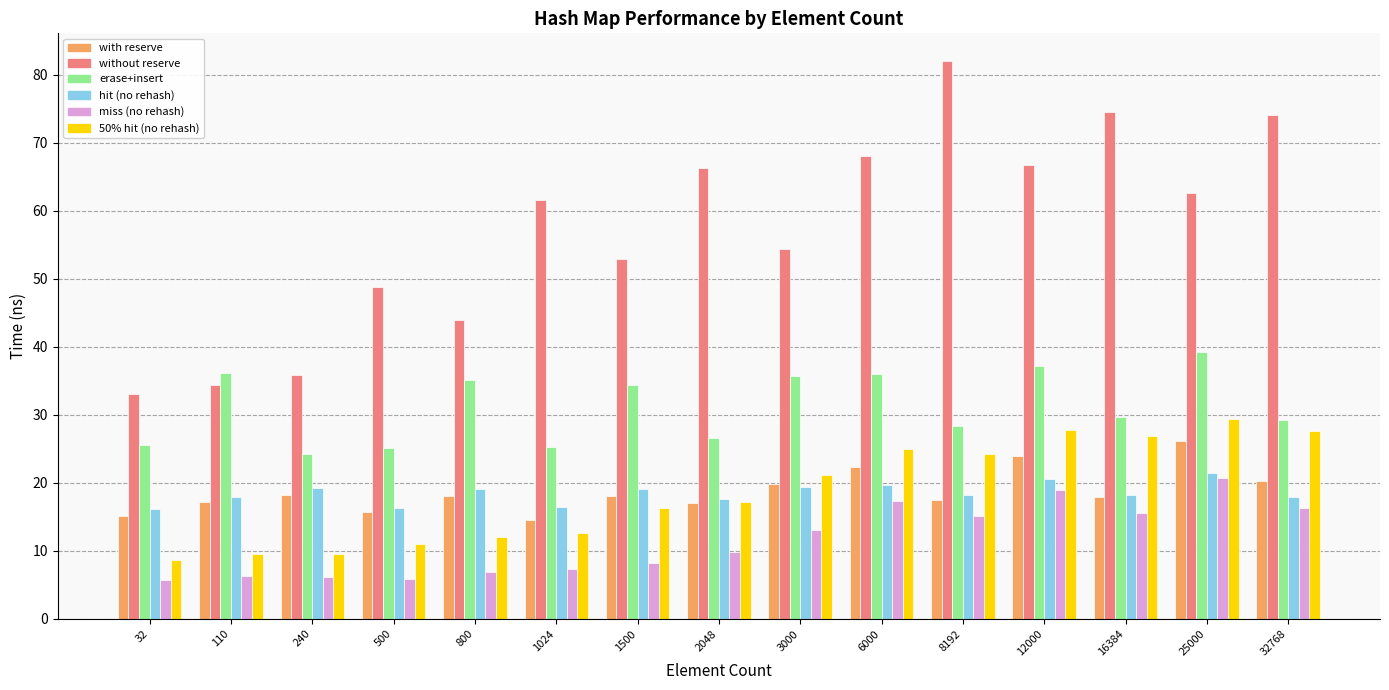

What is the spread (max minus min) of values at 2048?

56.6